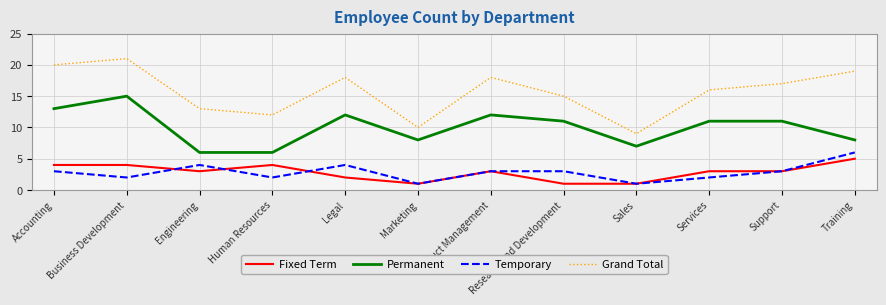

What is the minimum value for Fixed Term?

1